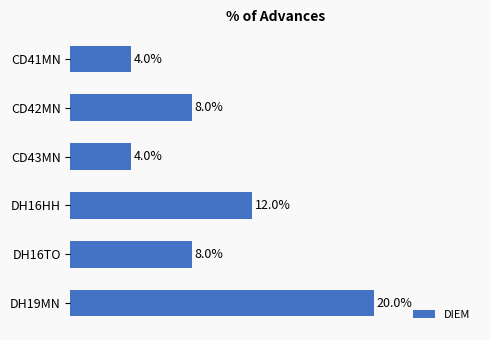

Are the bars grouped side by side (vs. stacked)?

No